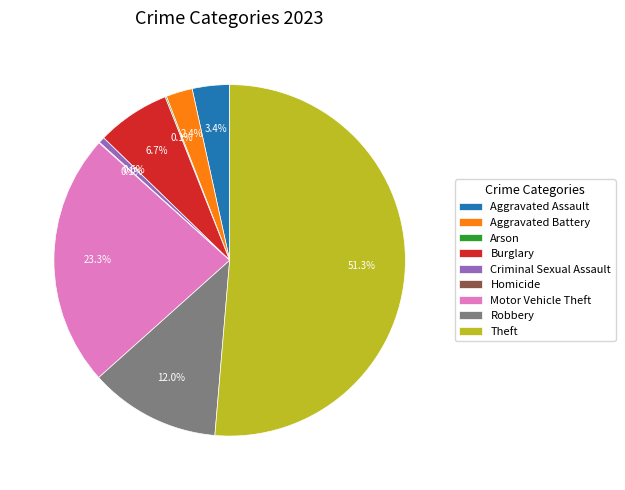

What is the ratio of the value at Robbery to the value at Burglary?

1.8